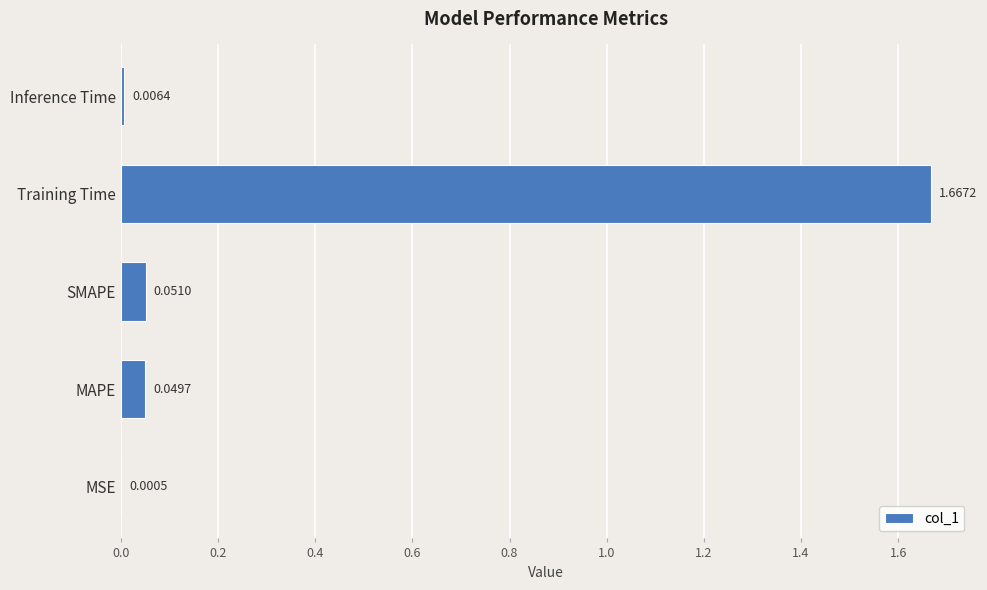

Where is the data nearest to the value 0?

MSE